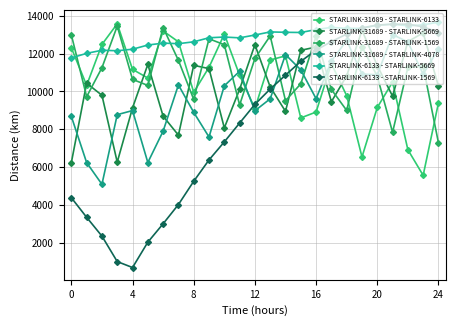

Count the number of data series in this chart.

6